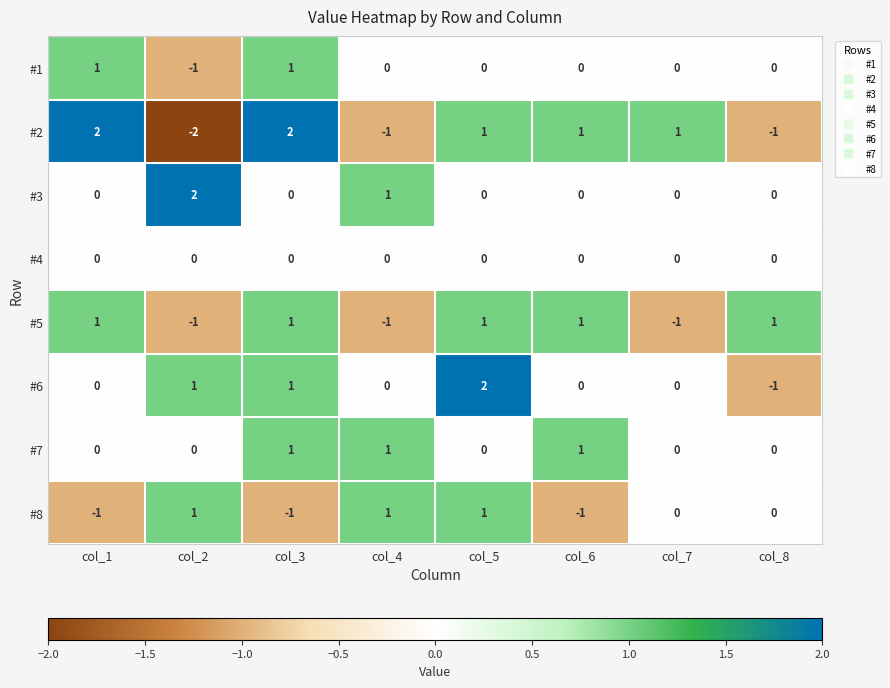

At which label does #2 first exceed 1?

col_1